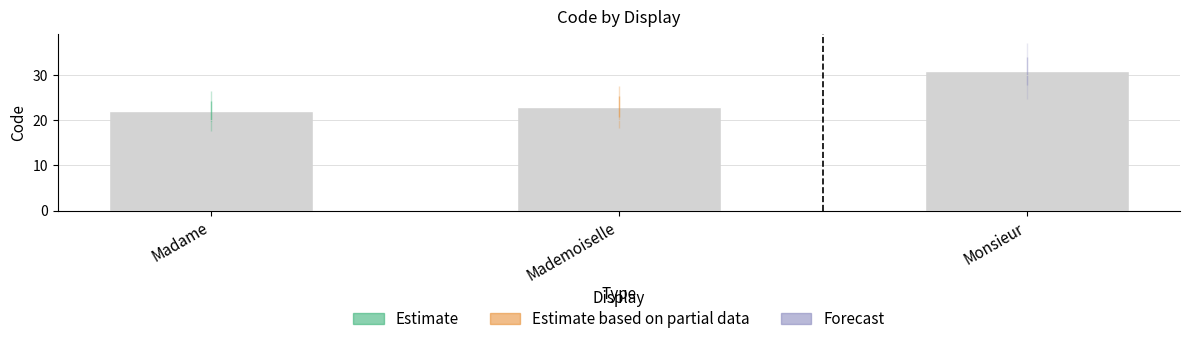

Reading left to right, transcribe all the data shown in this chart.

Madame=22	Mademoiselle=23	Monsieur=31